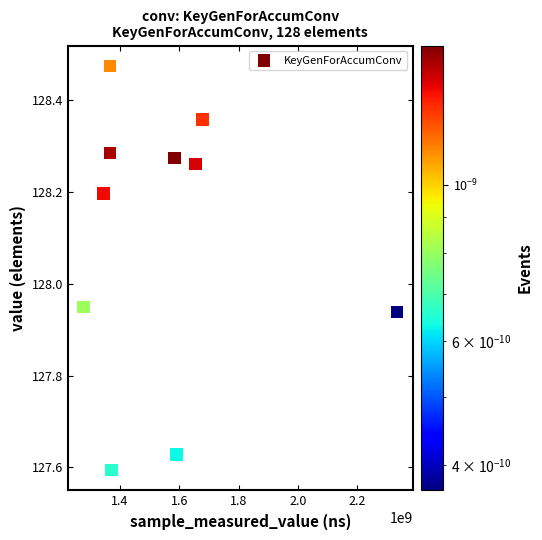

What is the average X value?

1557006377.5